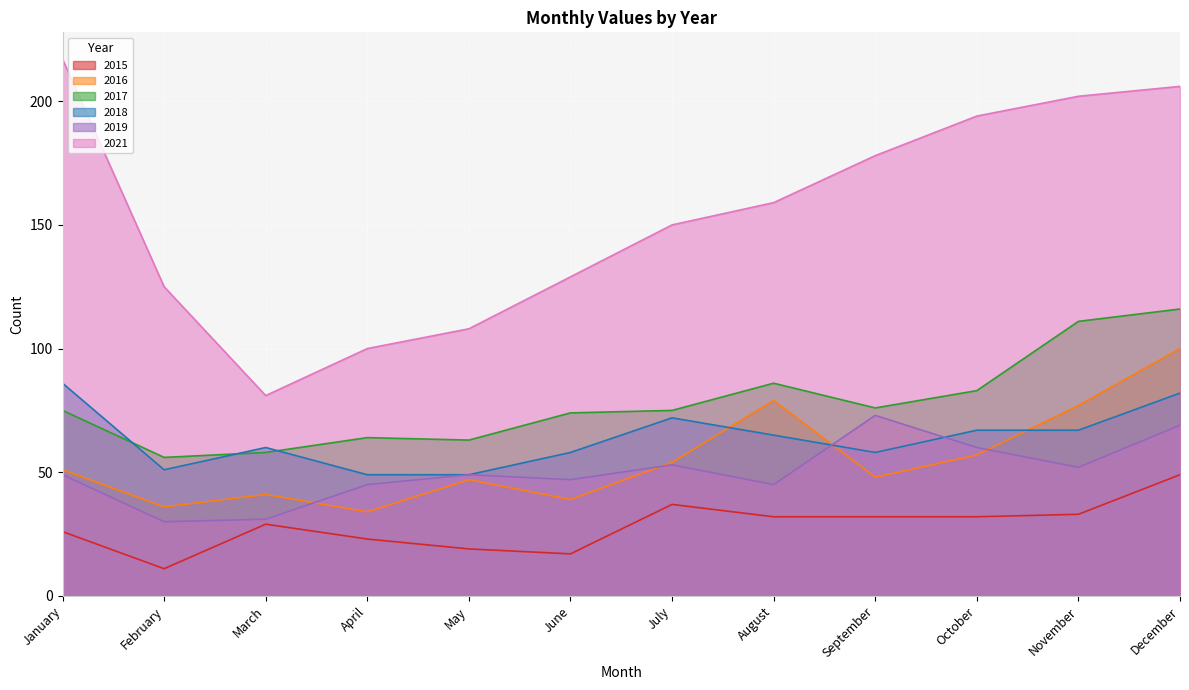

Is it true that 2021 equals 253 at September?

False